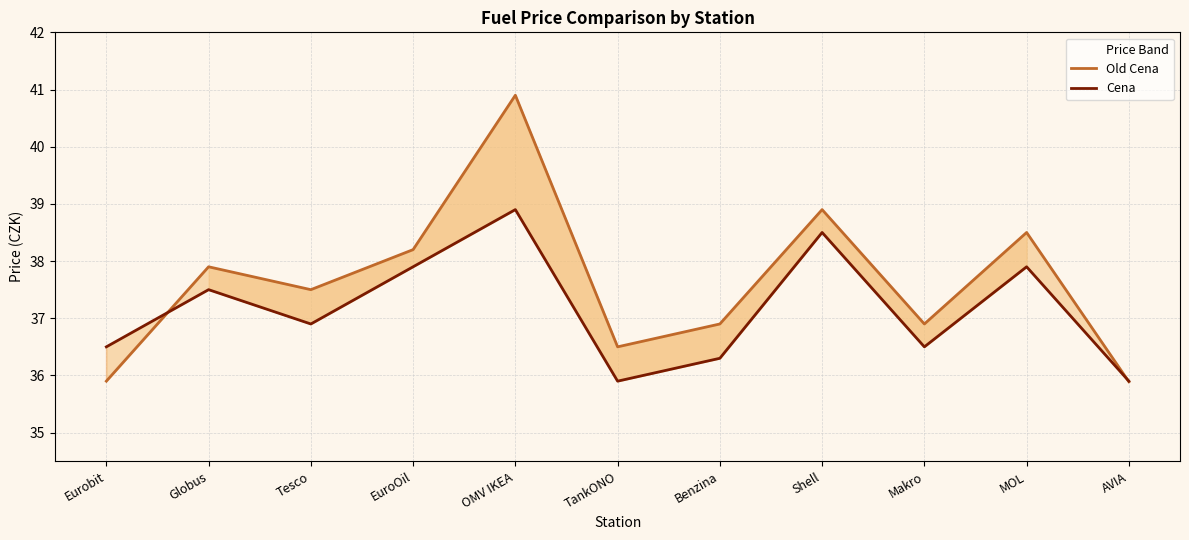

What is the minimum value shown in the chart?

35.9